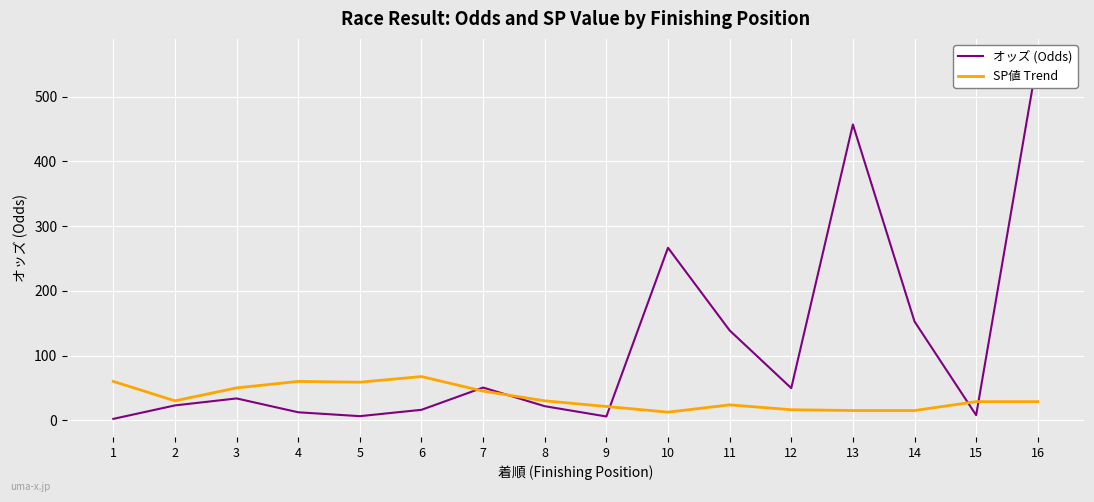

What is the minimum value for オッズ (Odds)?

2.1